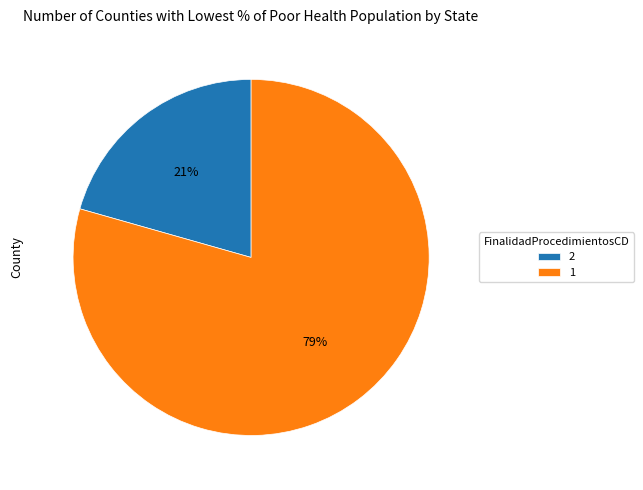

The 2 slice represents 28% of the pie. True or false?

False